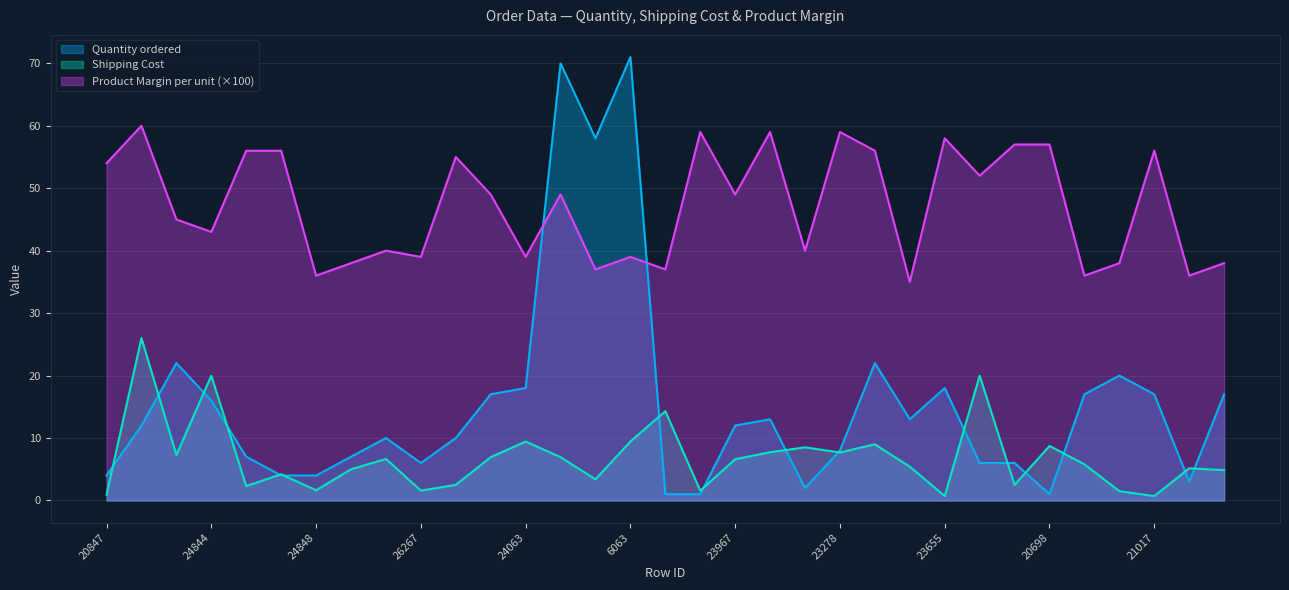

Reading left to right, list all the values displayed in this chart.

Product Margin per unit: 54.0	60.0	45.0	43.0	56.0	56.0	36.0	38.0	40.0	39.0	55.0	49.0	39.0	49.0	37.0	39.0	37.0	59.0	49.0	59.0	40.0	59.0	56.0	35.0	58.0	52.0	57.0	57.0	36.0	38.0	56.0	36.0	38.0
Shipping Cost: 0.9	26.0	7.3	20.0	2.3	4.2	1.6	5.0	6.7	1.6	2.5	6.9	9.4	6.9	3.4	9.4	14.3	1.6	6.6	7.7	8.5	7.7	9.0	5.4	0.7	20.0	2.5	8.7	5.8	1.5	0.7	5.2	4.9
Quantity ordered: 4.0	12.0	22.0	16.0	7.0	4.0	4.0	7.0	10.0	6.0	10.0	17.0	18.0	70.0	58.0	71.0	1.0	1.0	12.0	13.0	2.0	8.0	22.0	13.0	18.0	6.0	6.0	1.0	17.0	20.0	17.0	3.0	17.0